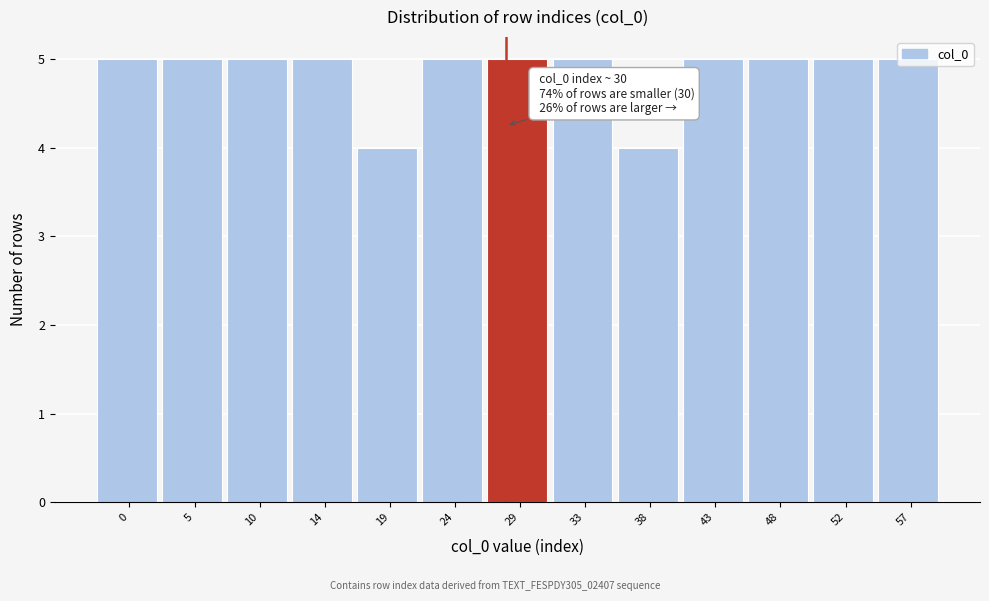

True or false: the data shows 9 at 24.

False